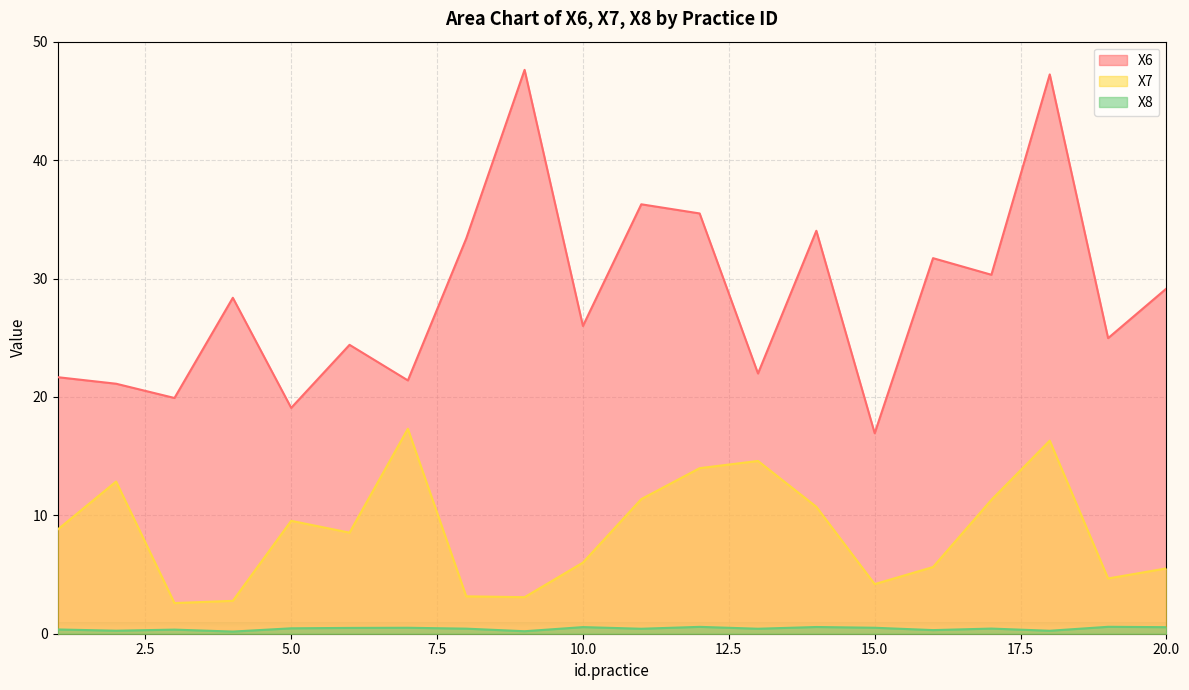

At which category is the sum across all series the highest?

18